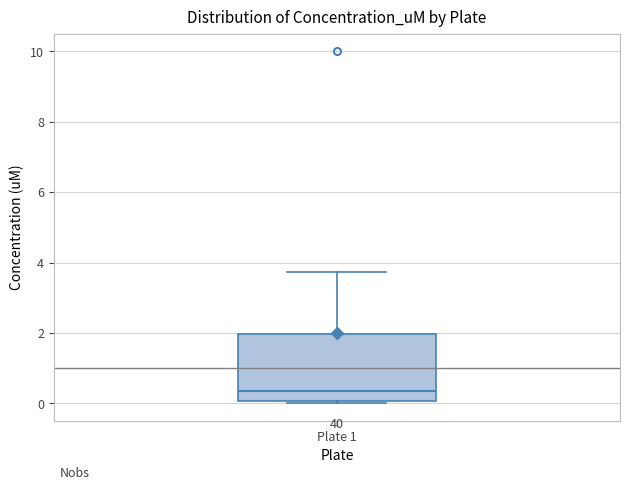

Where is the upper edge of the box for Plate 1 on the y-axis? The values are not printed on the chart, so give them approximately, as read against the axis.

2.0